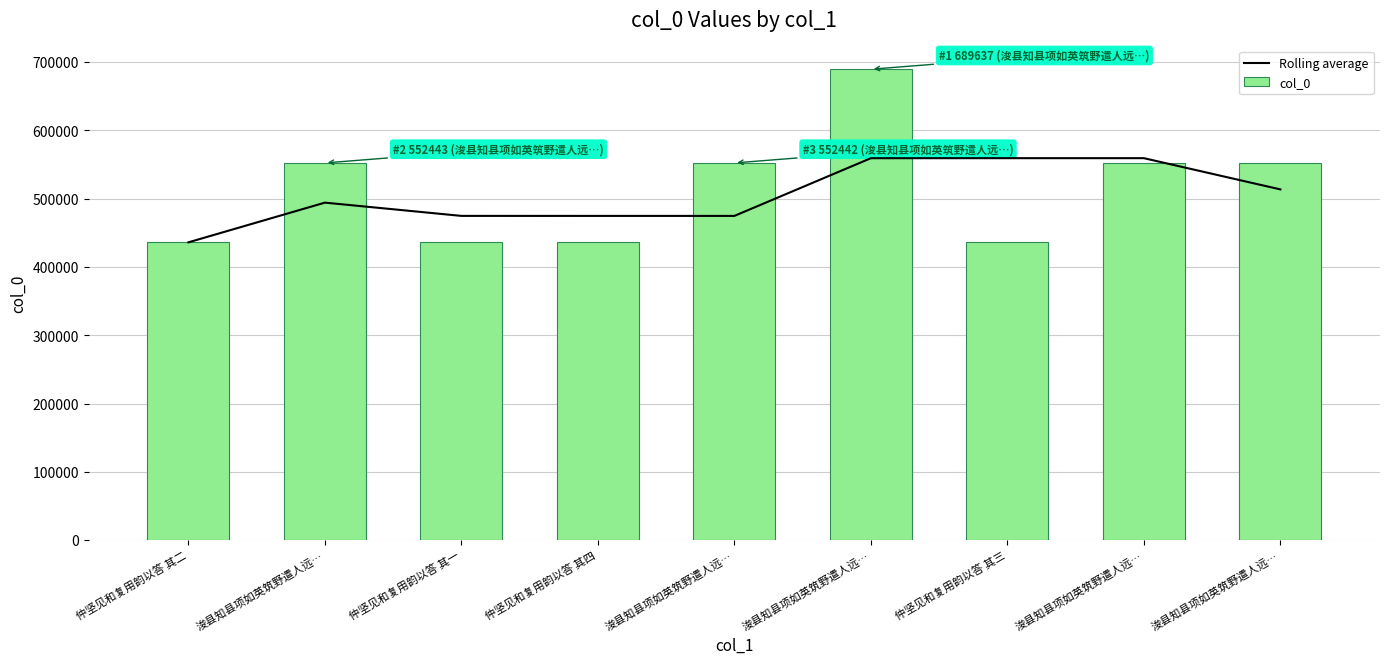

At which label is col_0 closest to 562867?

浚县知县项如英筑野遣人远…